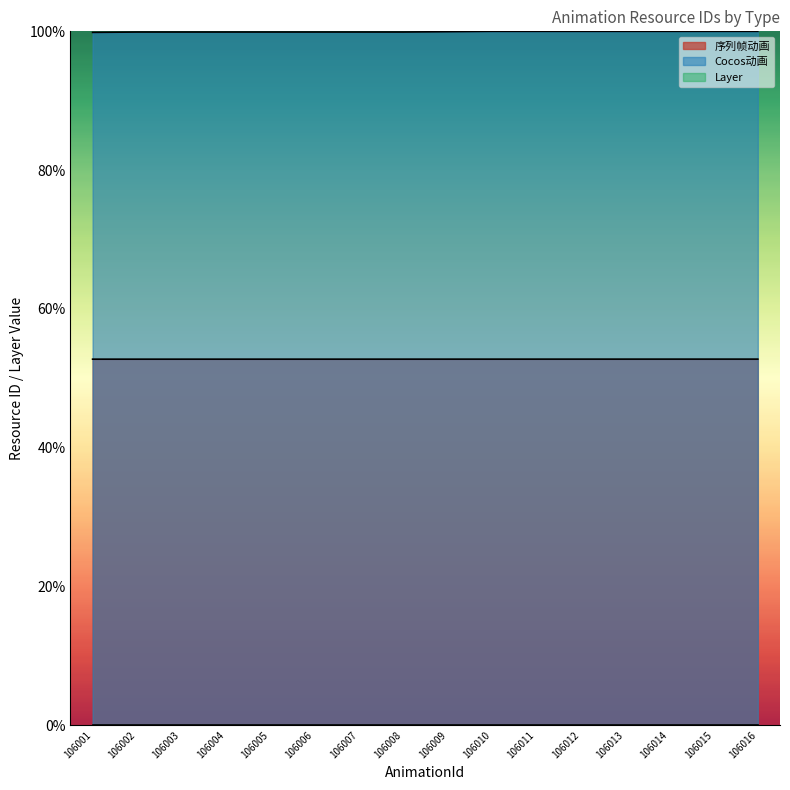

What is the minimum value for Cocos动画?

99.8